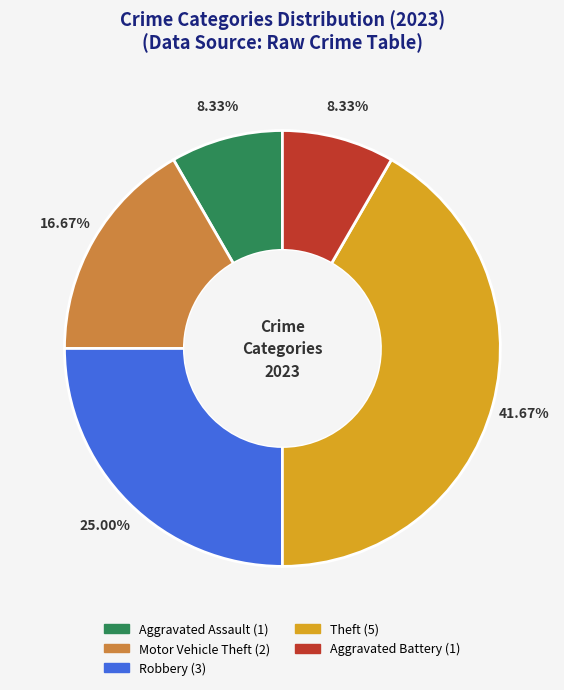

What percentage is NOT represented by Aggravated Assault?

91.7%